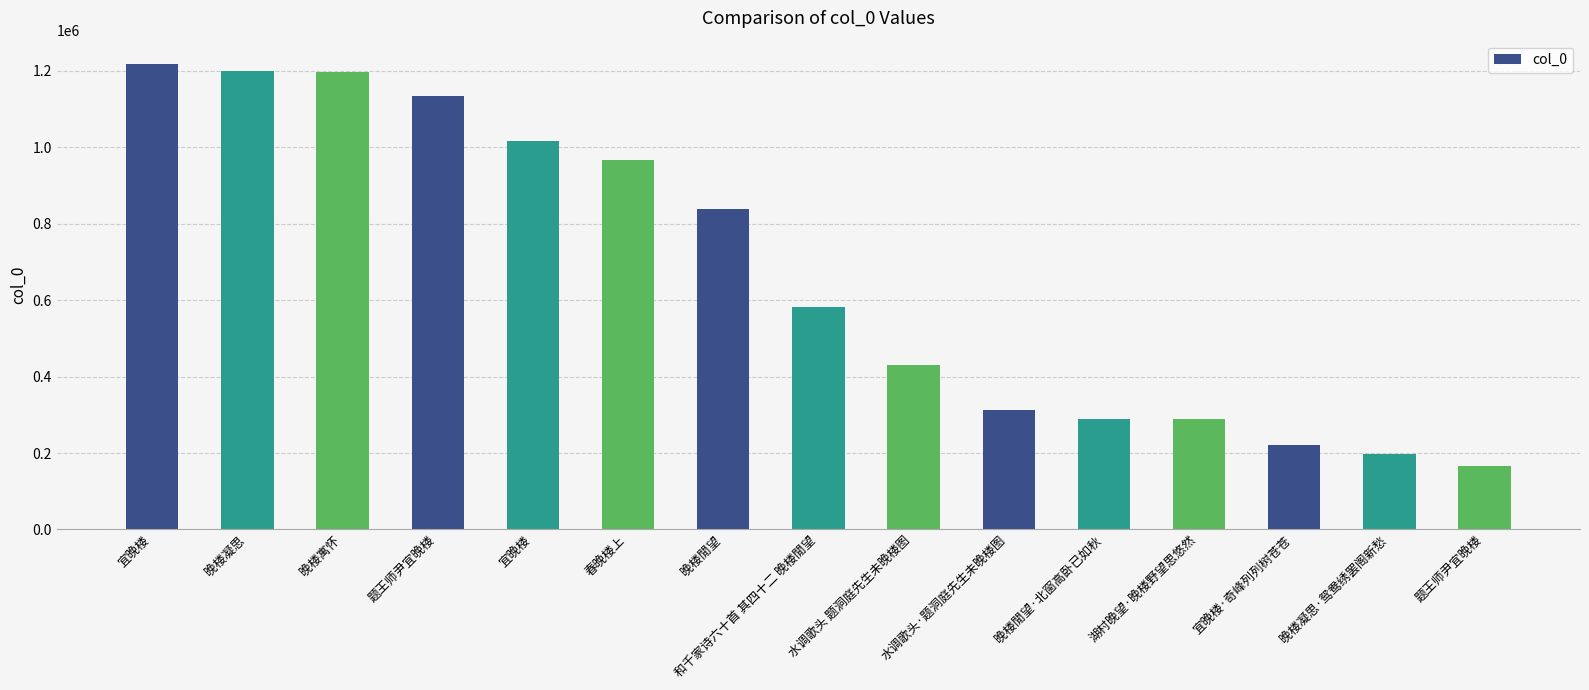

What is the approximate value at 晚楼凝思·鸳鸯绣罢阁新愁, to the nearest 100?

196500